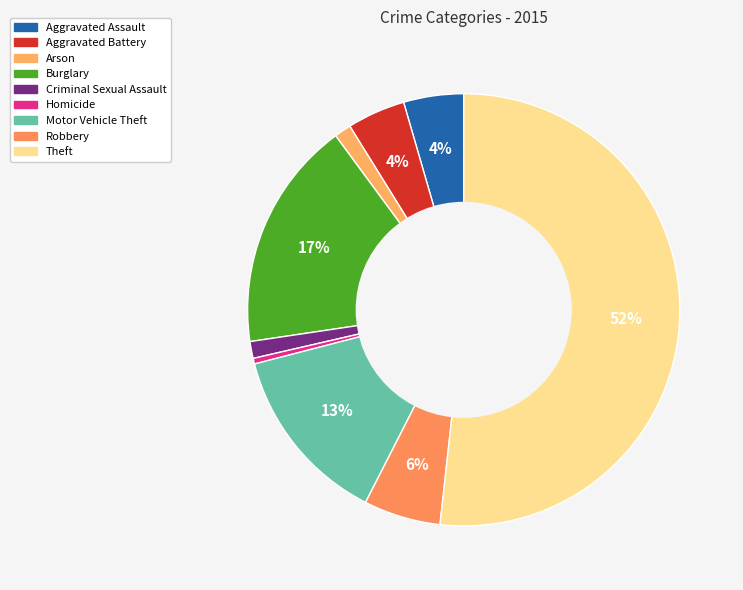

To the nearest percent, what portion does Theft represent?

52%